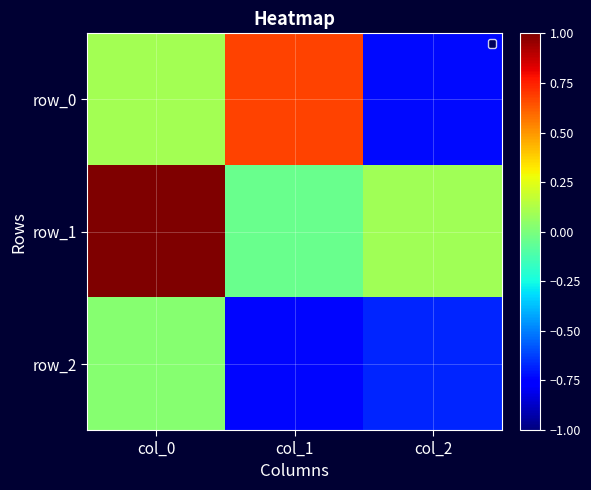

Rank the series by their maximum value, from highest to lowest.

row_1, row_0, row_2